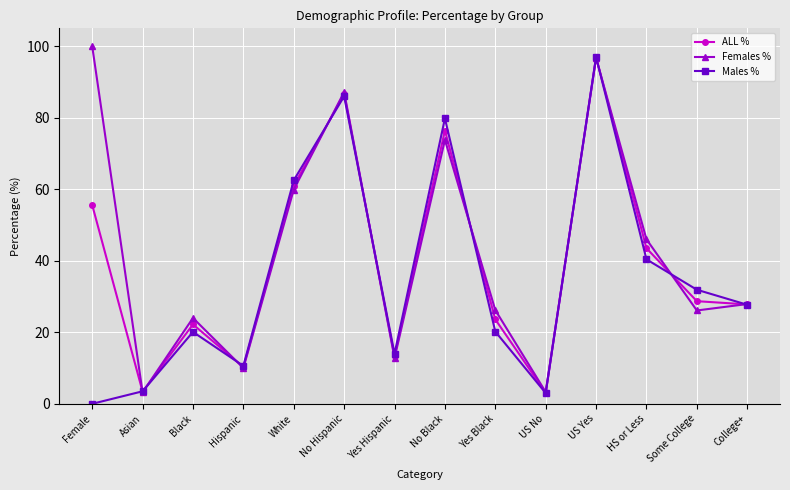

Where is ALL % nearest to the value 50?

Female